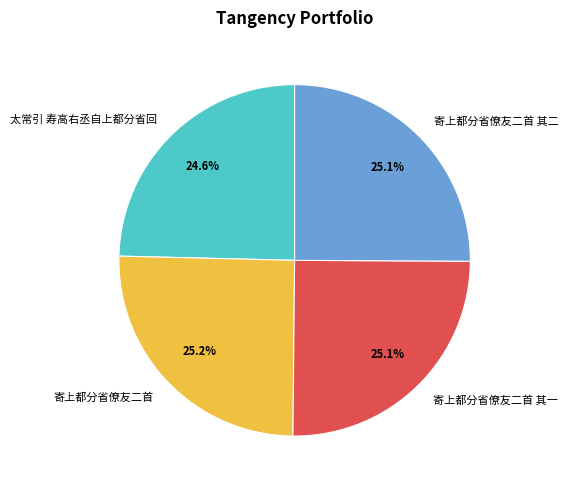

What portion of the pie excludes 寄上都分省僚友二首?

74.8%